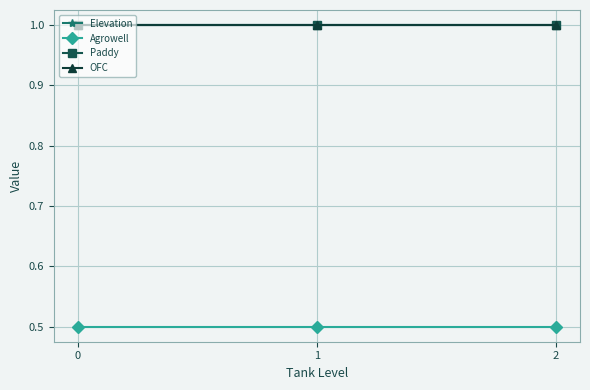

How many lines are shown in the chart?

4